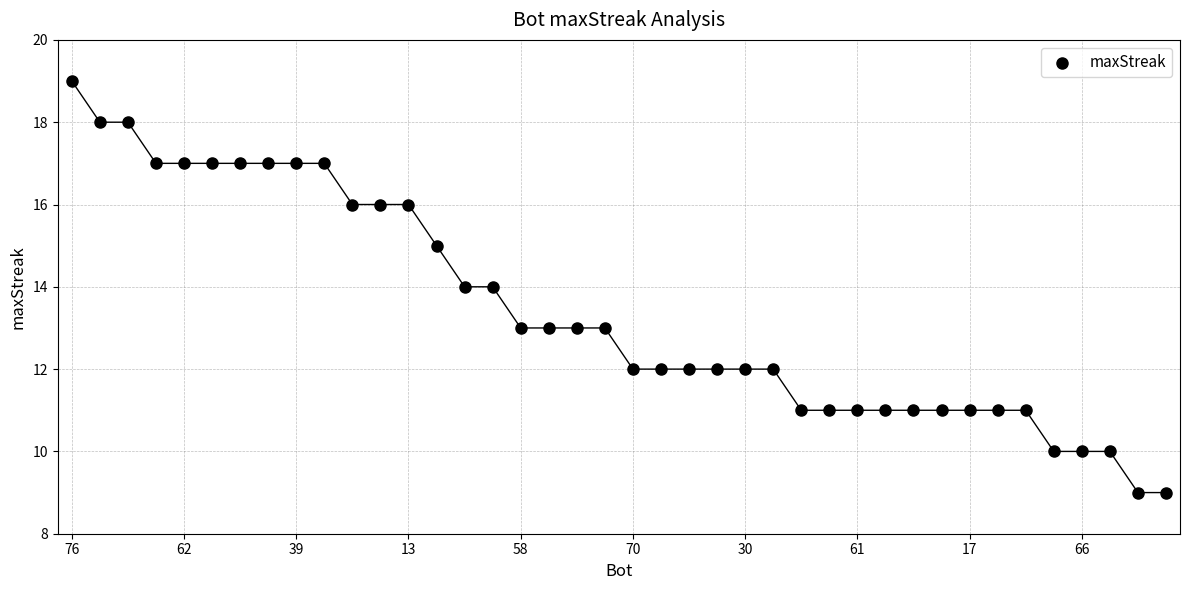

What is the range of Y values (max minus min)?

10